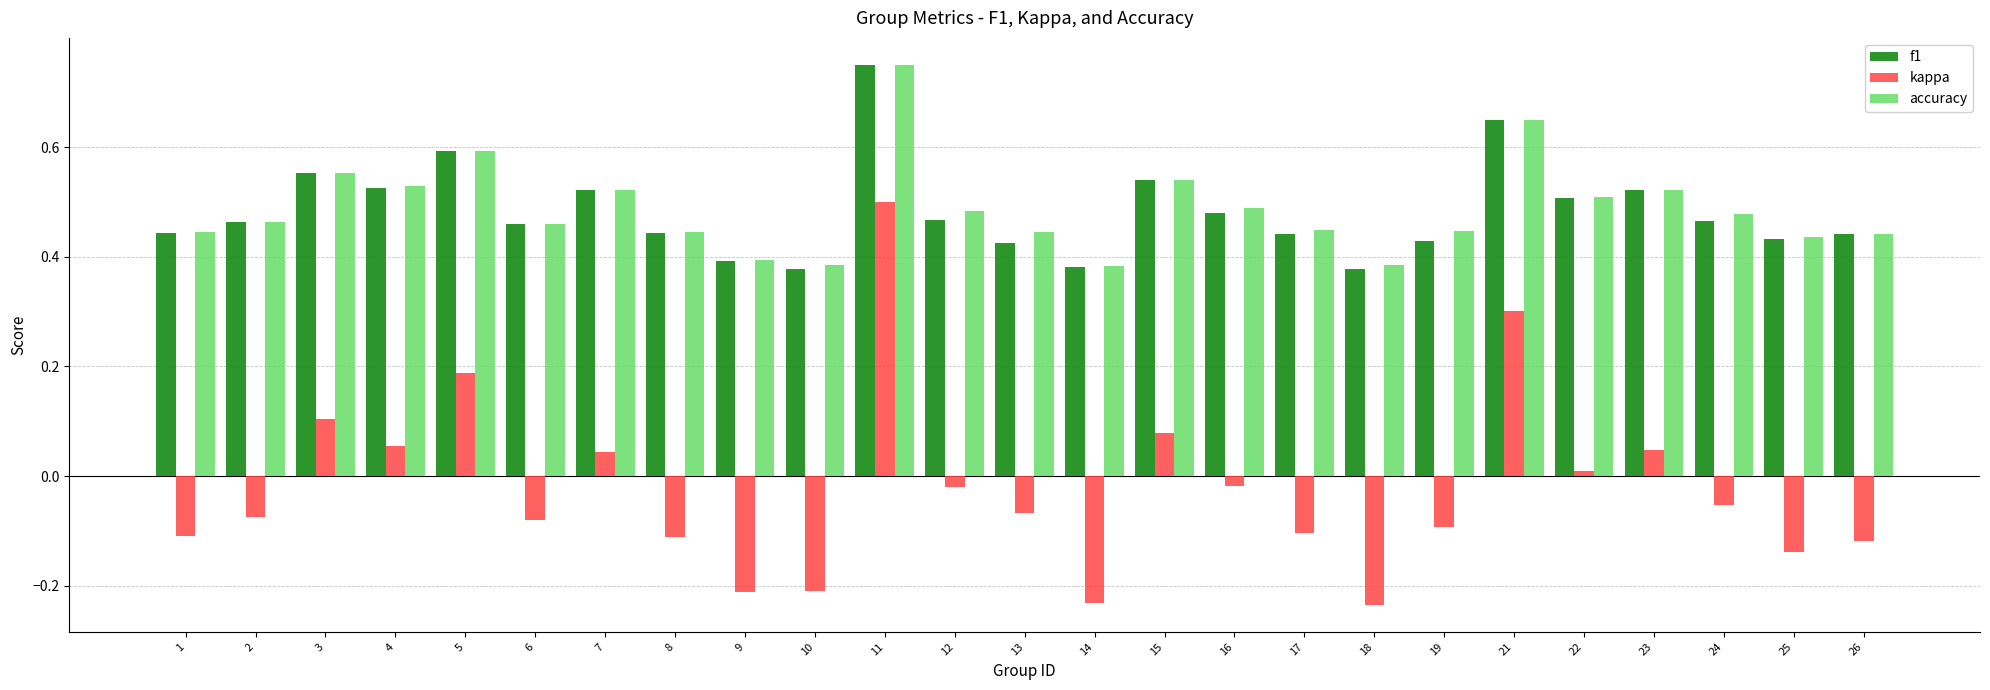

What is the sum of all kappa values?

-0.5